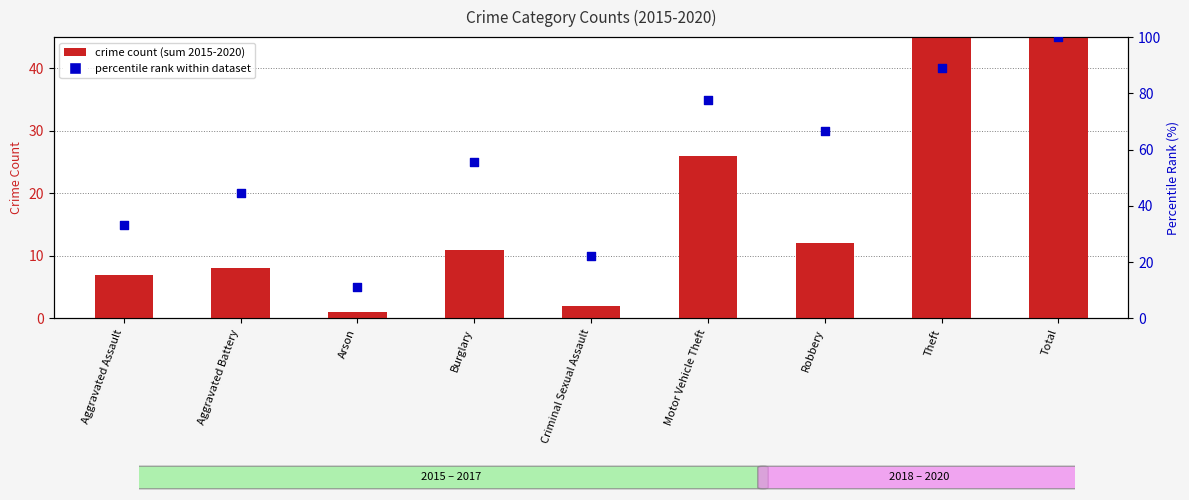

What is the total value across all series at Arson?

12.1